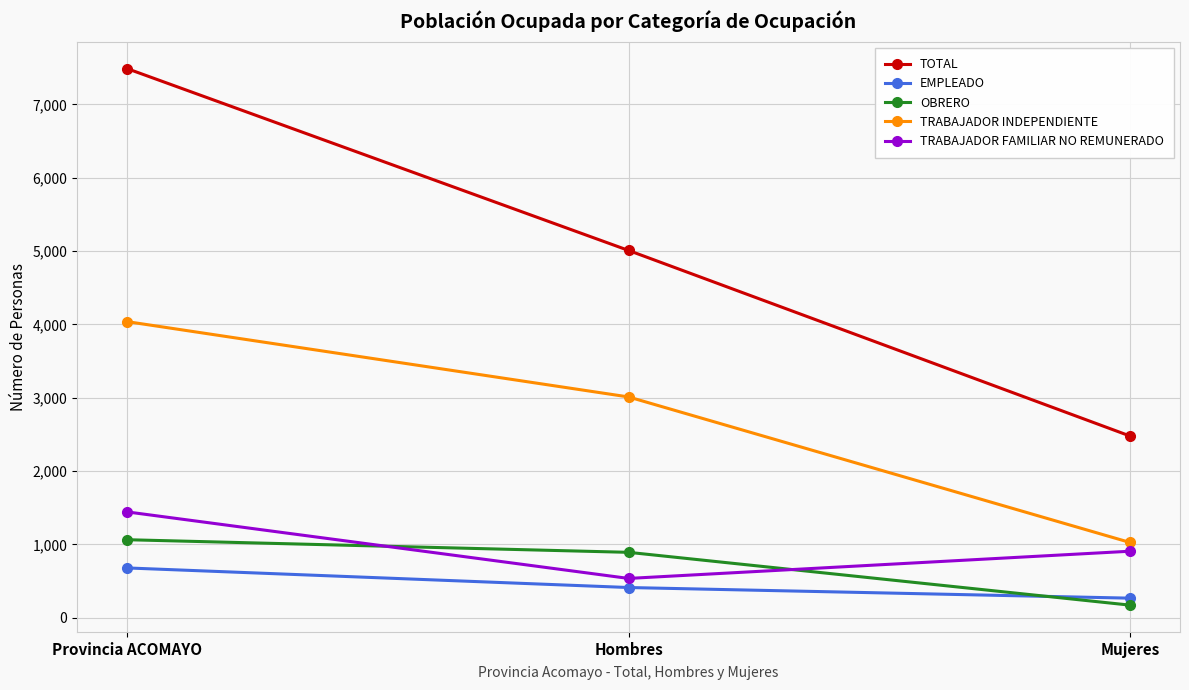

What is the smallest value displayed?

172